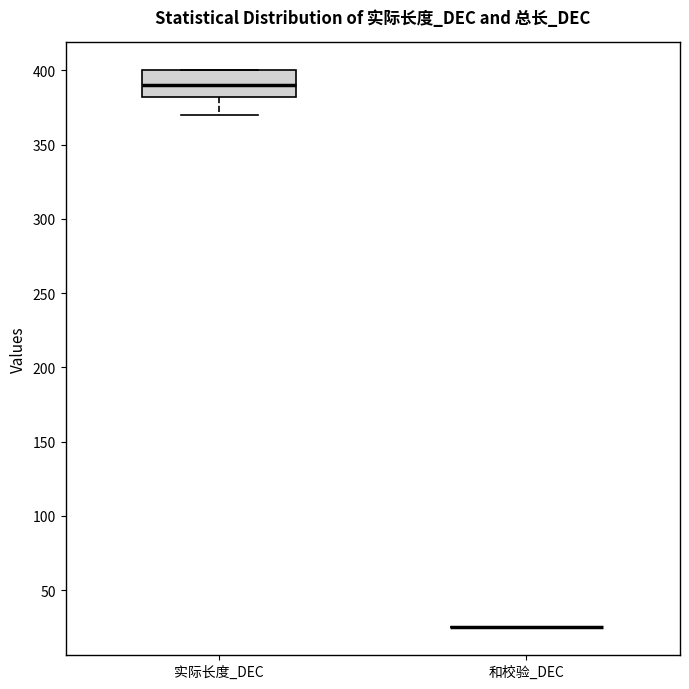

Reading left to right, transcribe this box plot: for each box, give where its median line is, the range the box spans, and where its two whiskers end, as read against the y-axis. The values are not printed on the chart, so give them approximately, as read against the axis.

实际长度_DEC: median 390, box 380 to 400, whiskers 370 to 400
和校验_DEC: box collapsed to a line at 25, whiskers 25 to 25